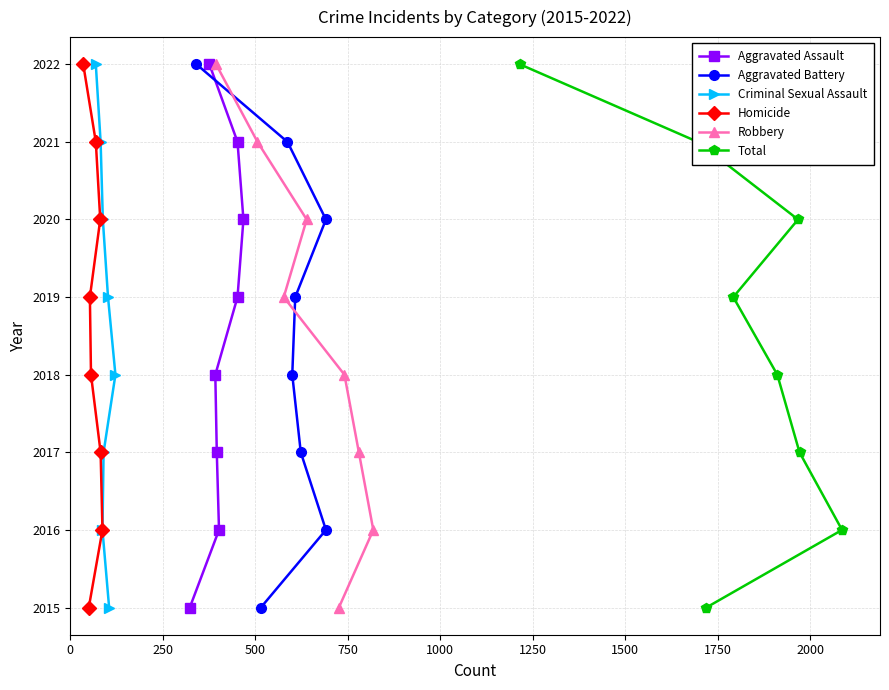

What is the highest value of the Robbery series?

2022